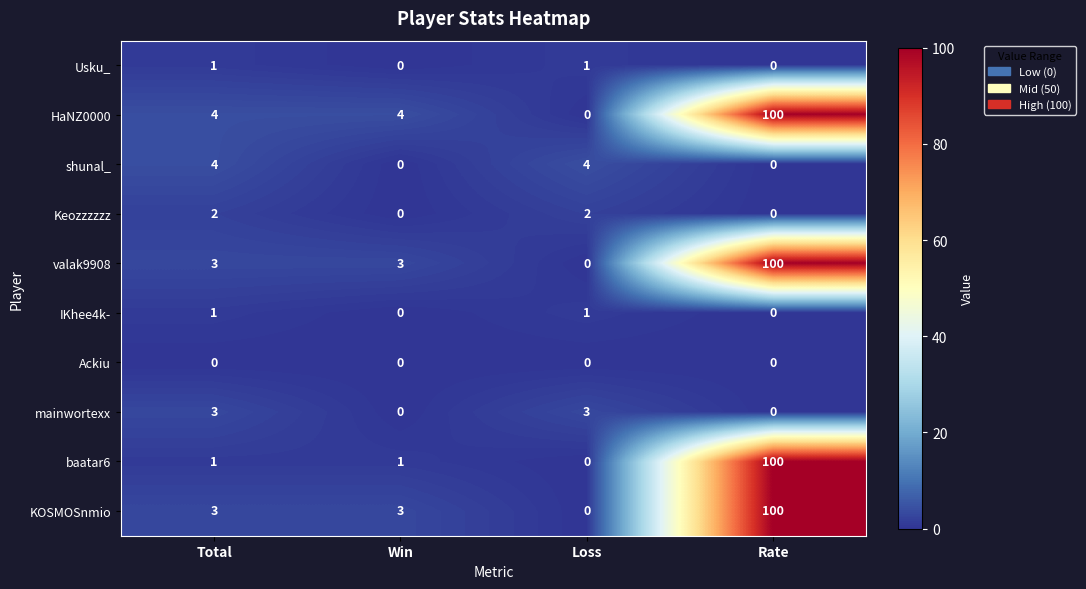

Between Total and Win, which series saw the biggest shift?

shunal_